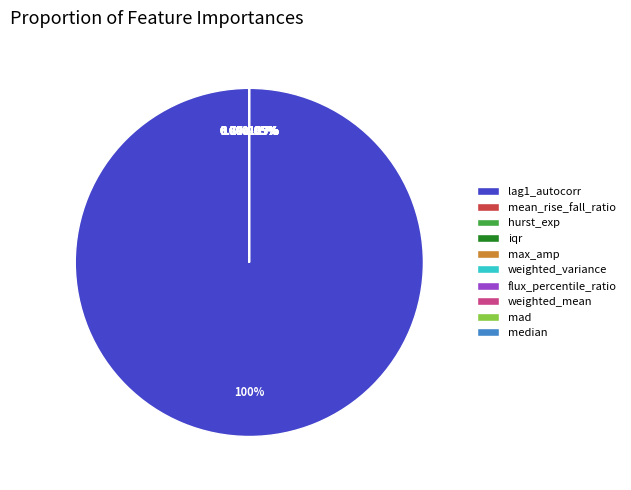

Count the number of slices in the pie.

10